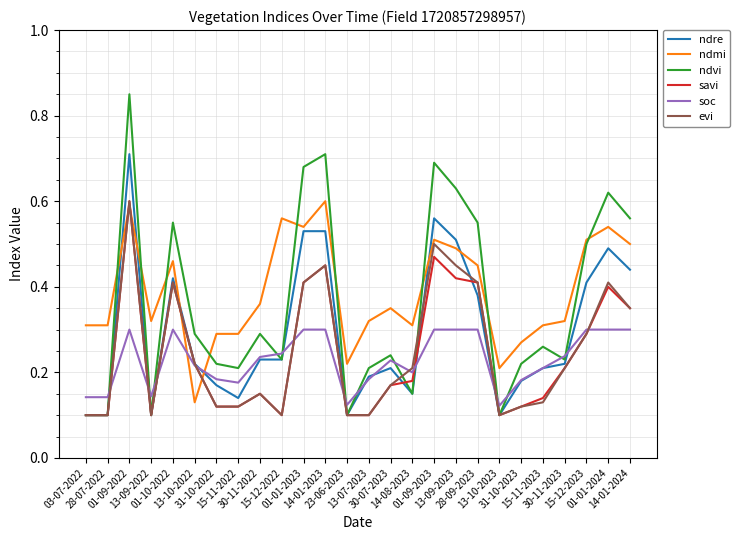

Count the ndvi values in the range 0 to 1.

26